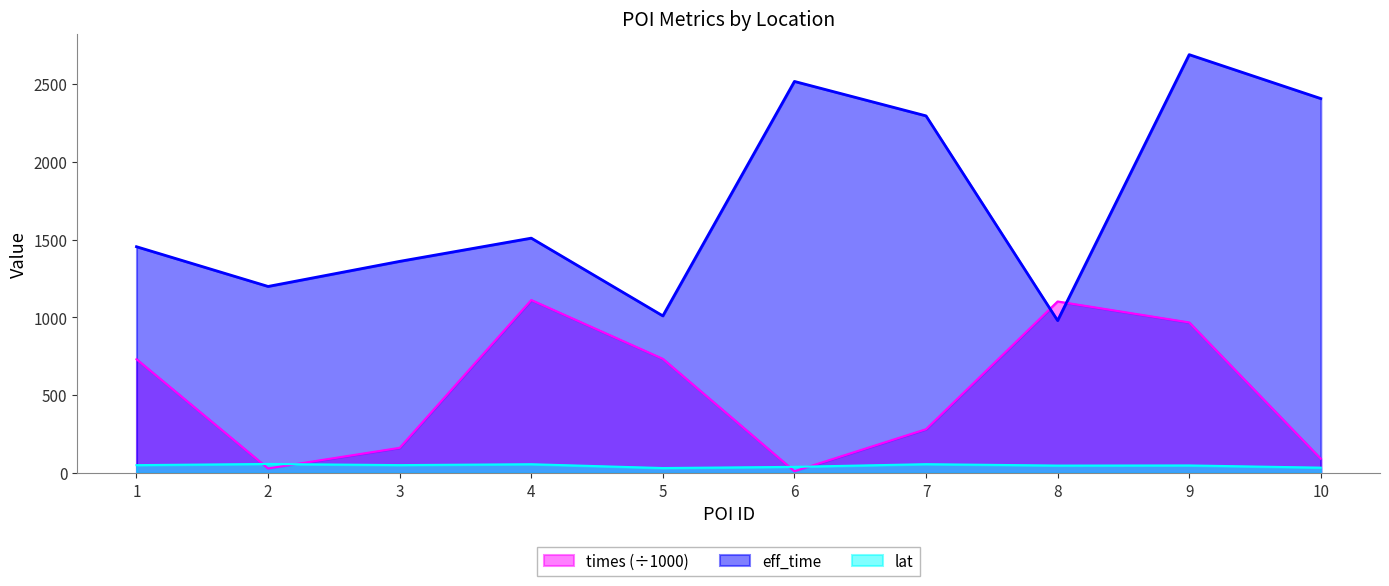

What is the approximate value of lat at 8?

49.1